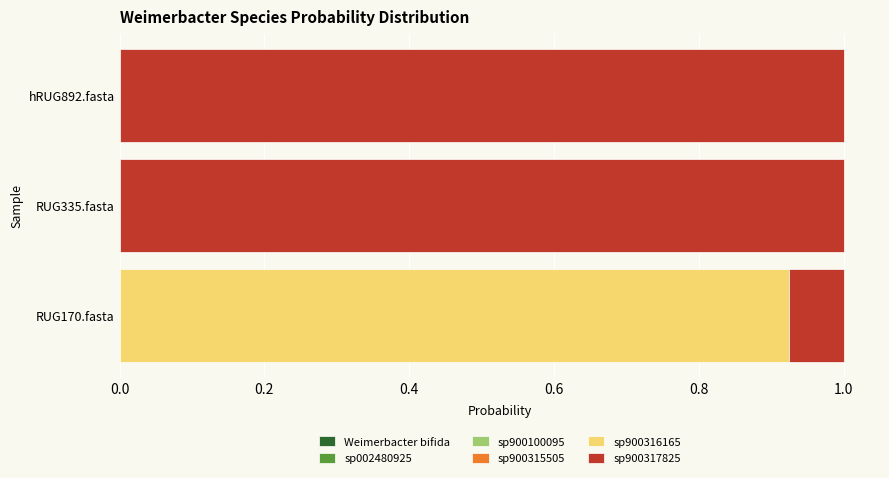

Count the number of data series in this chart.

6